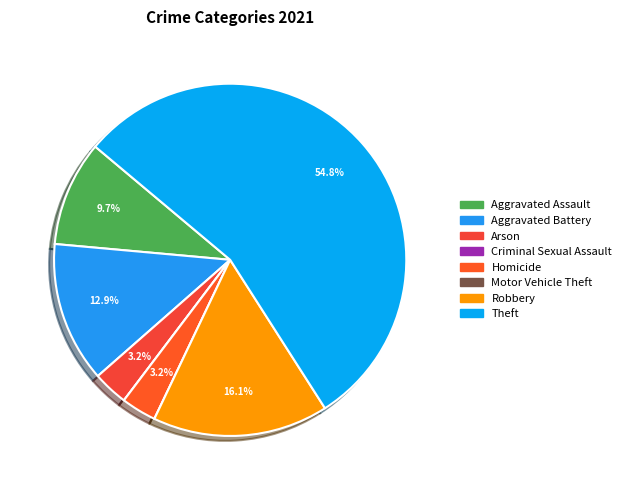

To the nearest percent, what is the average slice percentage?

12%